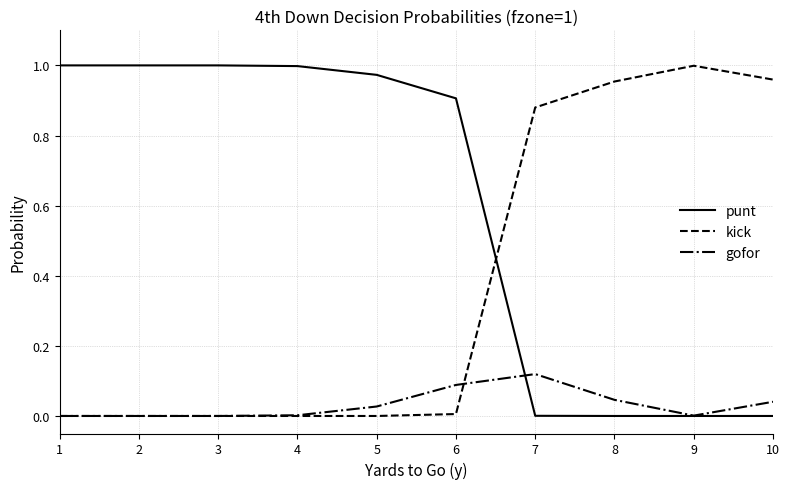

Which series ends up on top after the final intersection of punt and kick?

kick